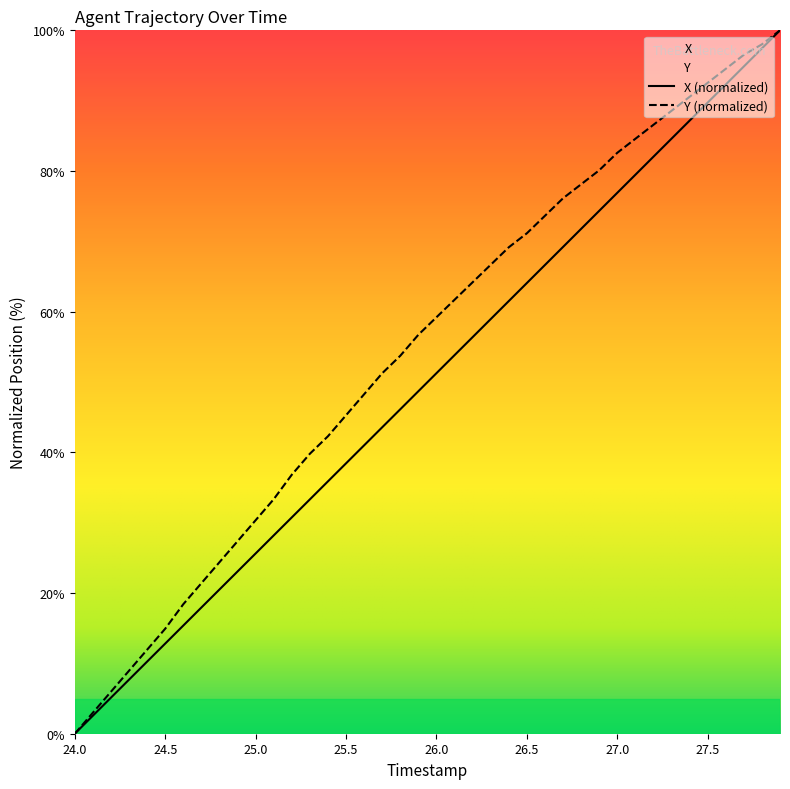

True or false: X and Y cross at least once.

False